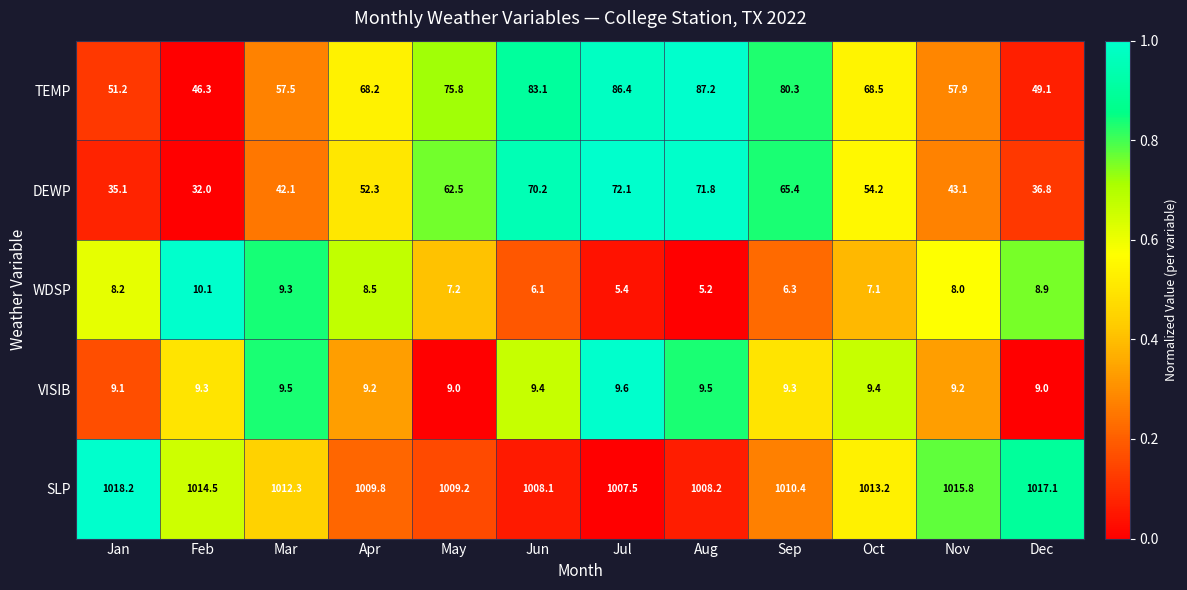

At which category is the sum across all series the highest?

Aug